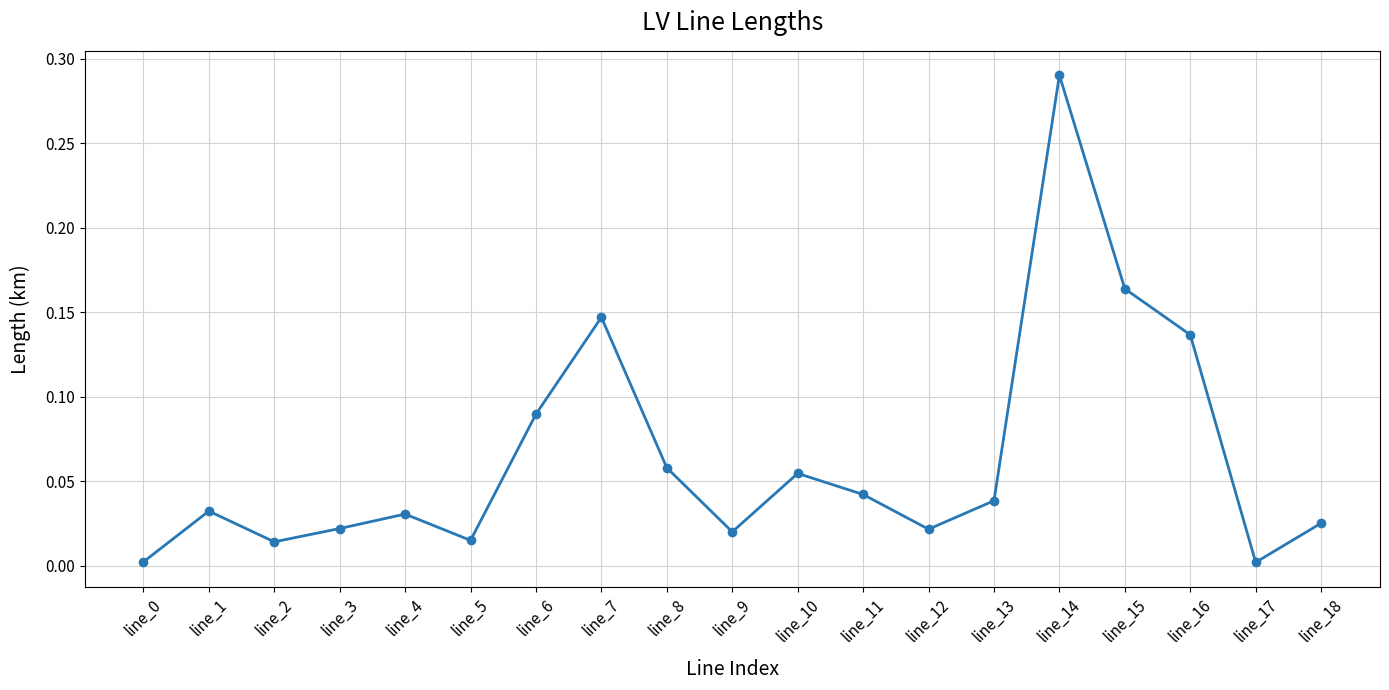

What is the sum of the values at line_16 and line_14?

0.4